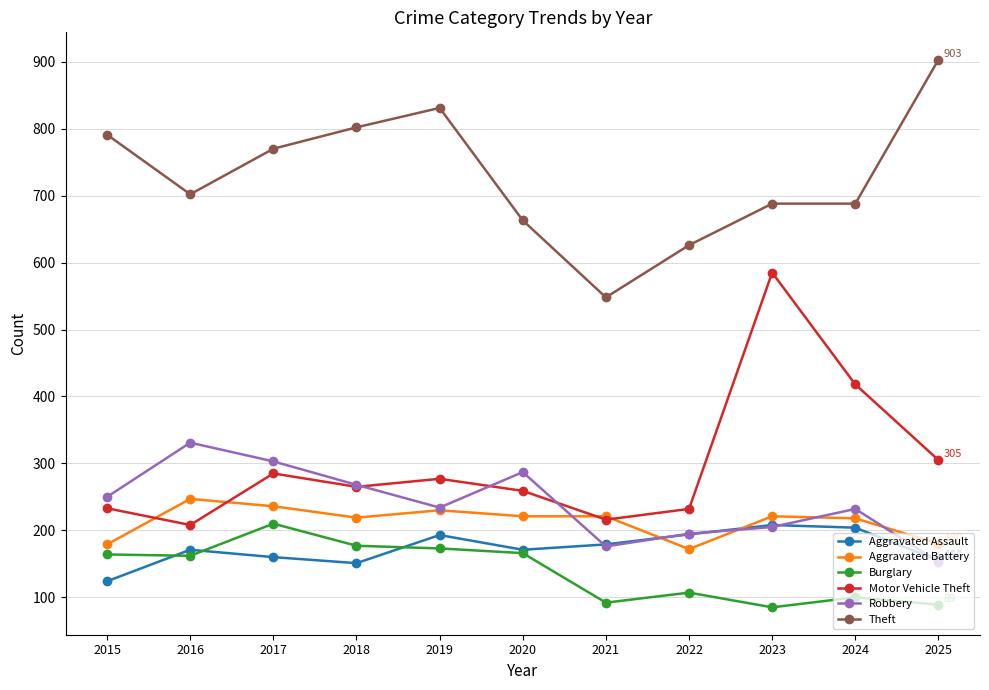

What is the sum of all Aggravated Assault values?

1910